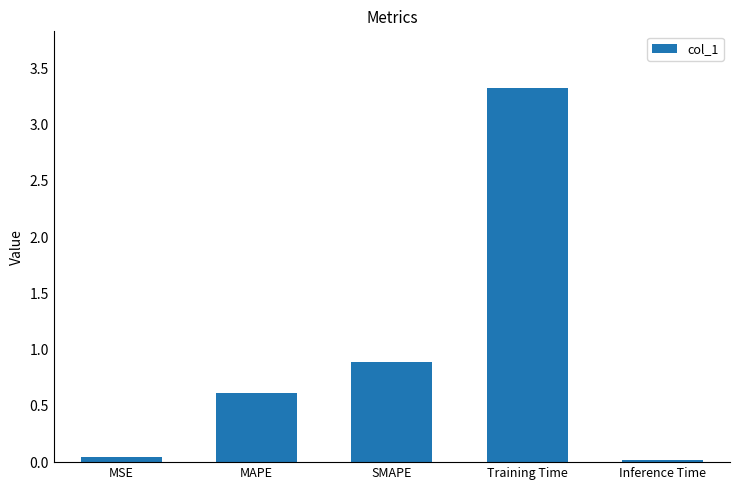

Which category has the highest value across all series?

Training Time